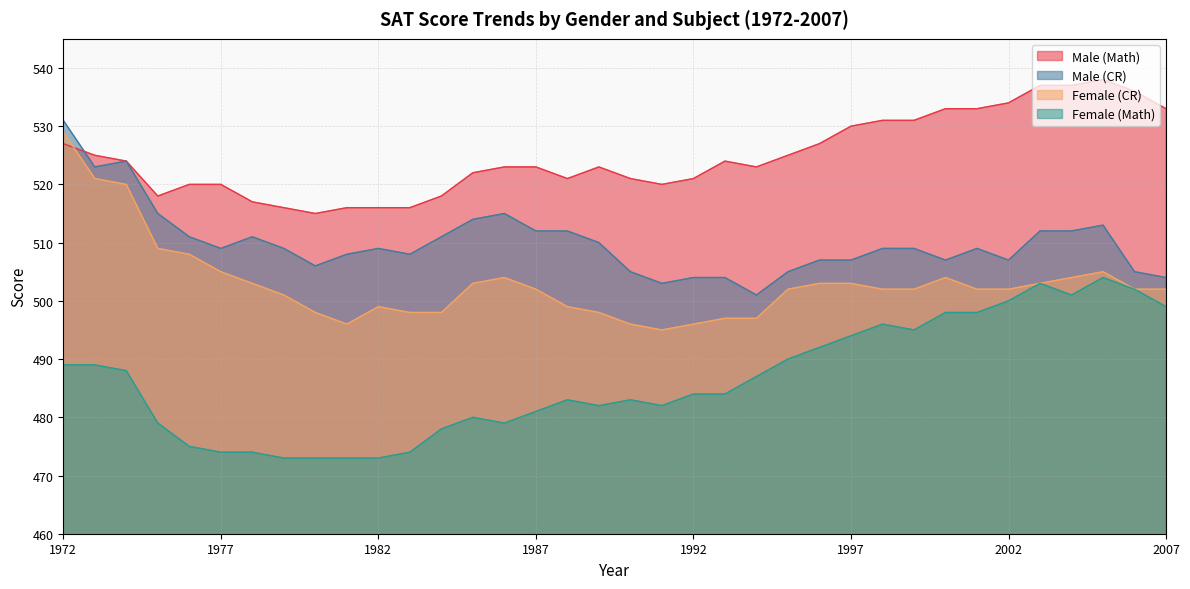

What is the sum of the Male (Math) values at 1975 and 1992?

1039